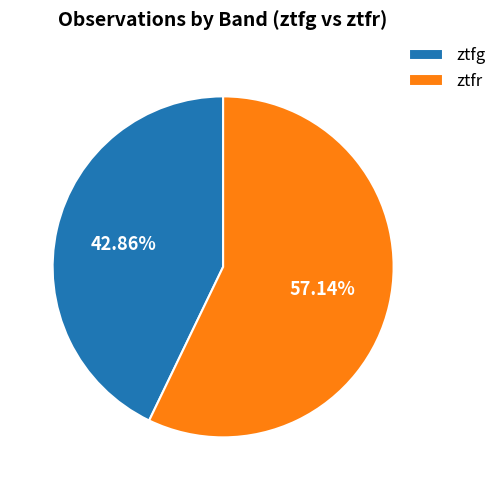

Count the number of slices in the pie.

2